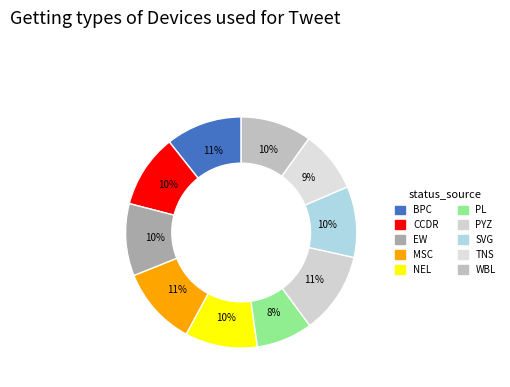

How many segments does this pie chart have?

10